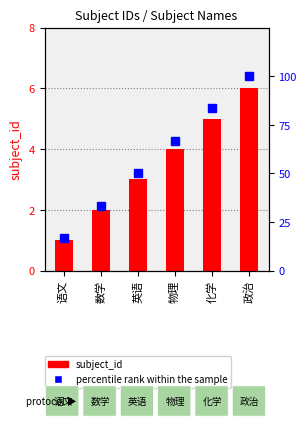

Which series has the widest spread of values?

percentile rank within the sample